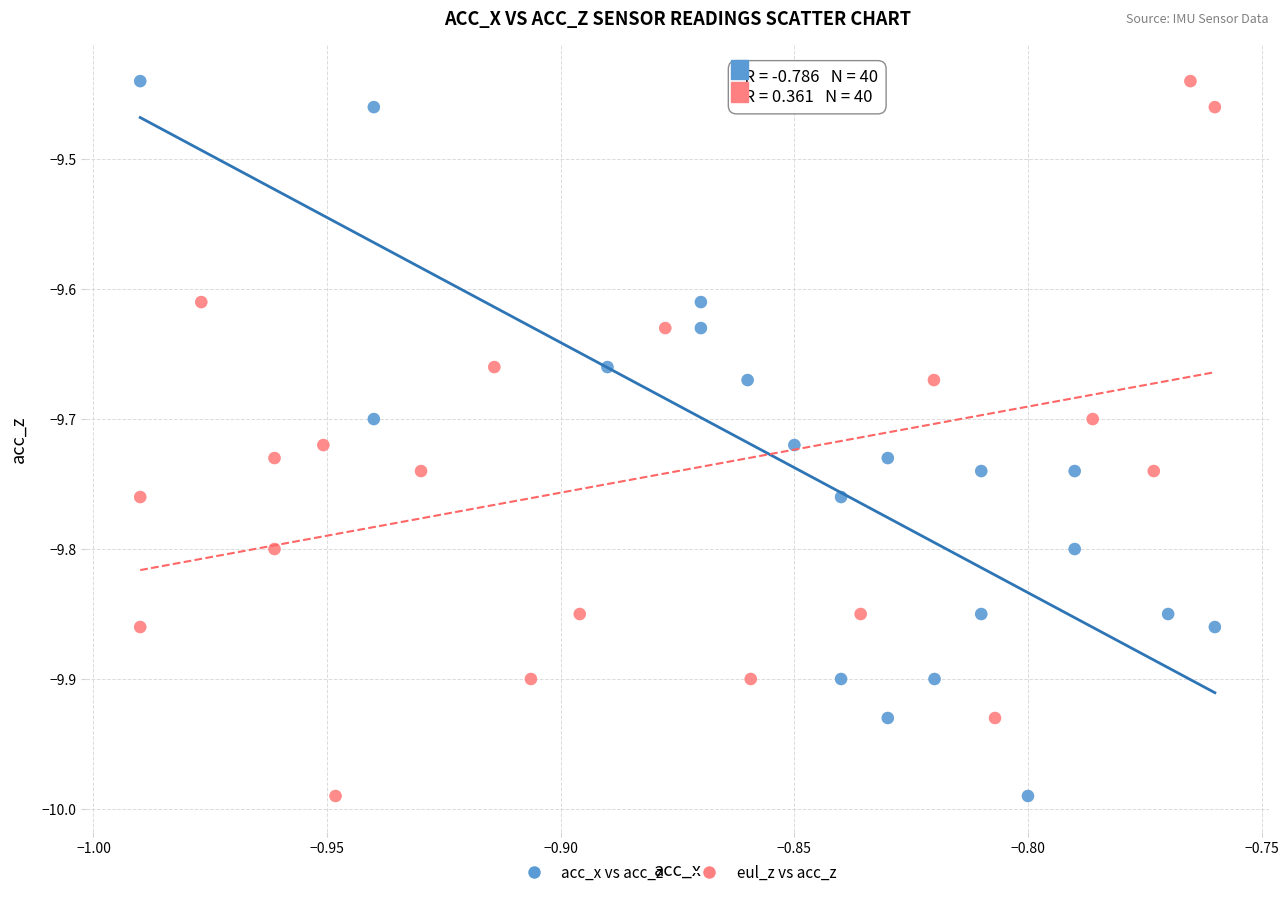

What are all the series names shown in the legend?

acc_x vs acc_z, eul_z vs acc_z